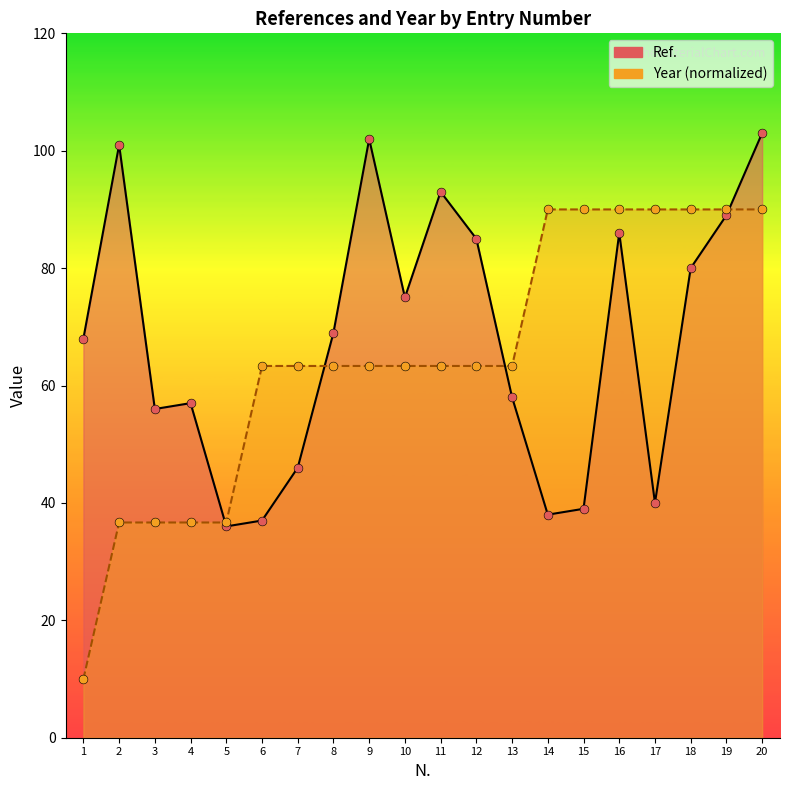

Which series has the widest spread of Y values?

Year